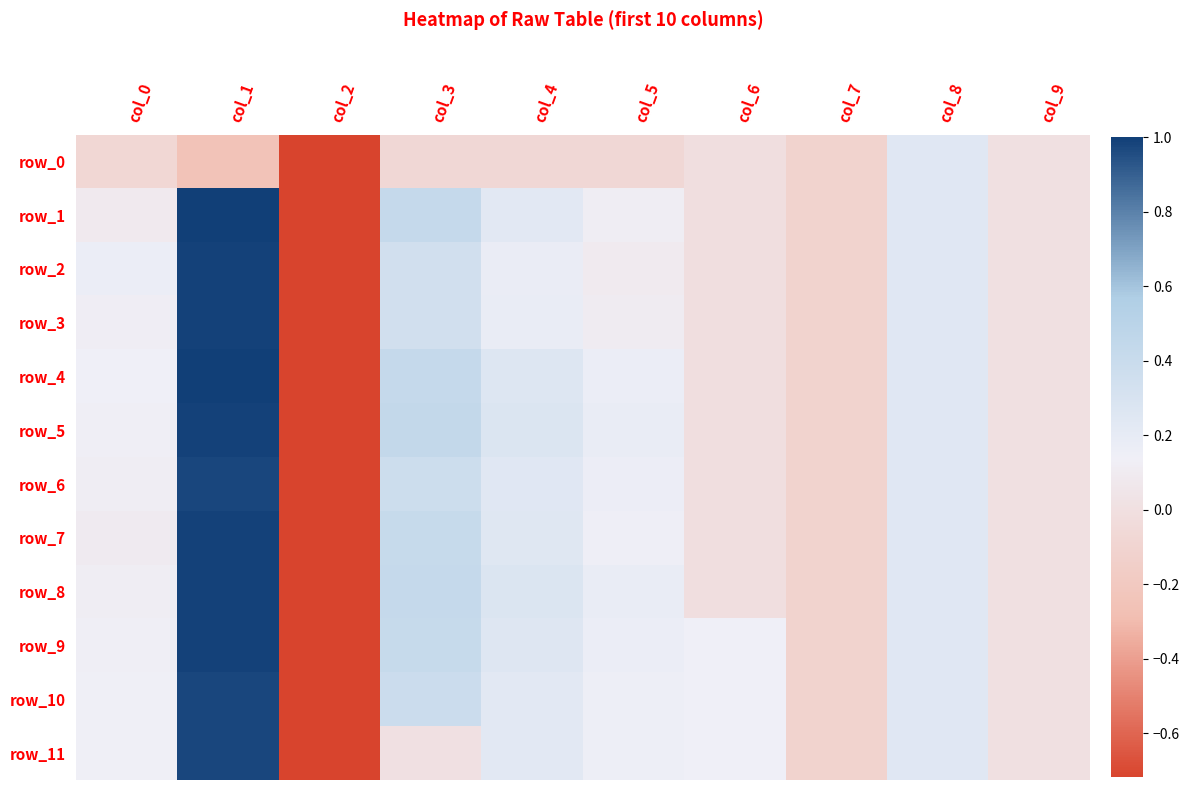

What is the sum of all row_5 values?

1.4